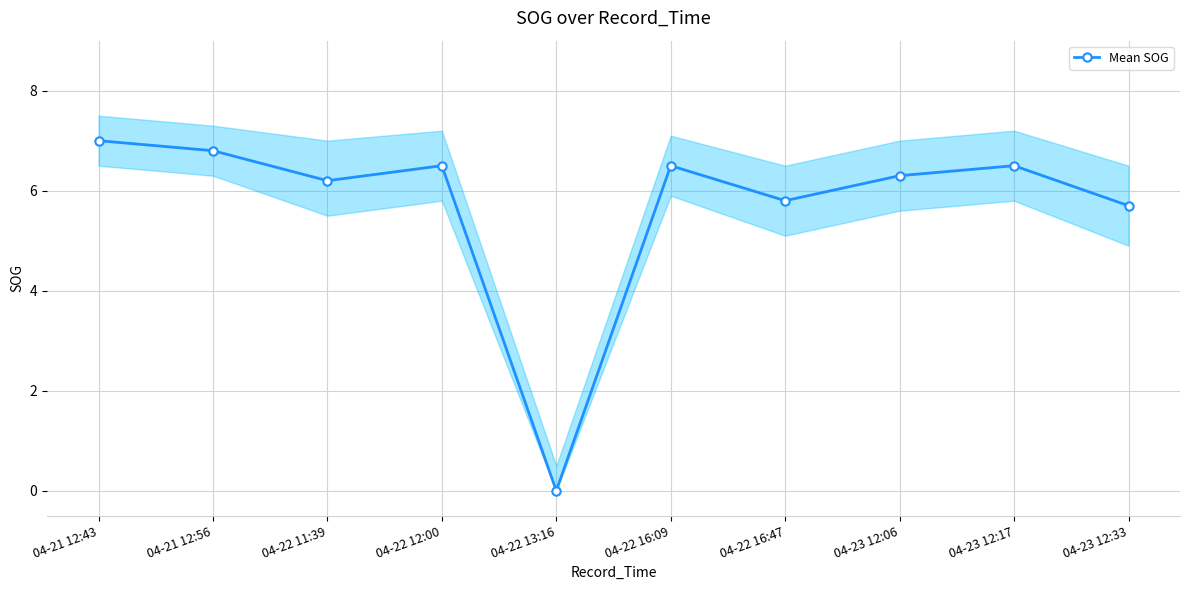

True or false: the data has more than 2 interior local peaks.

True